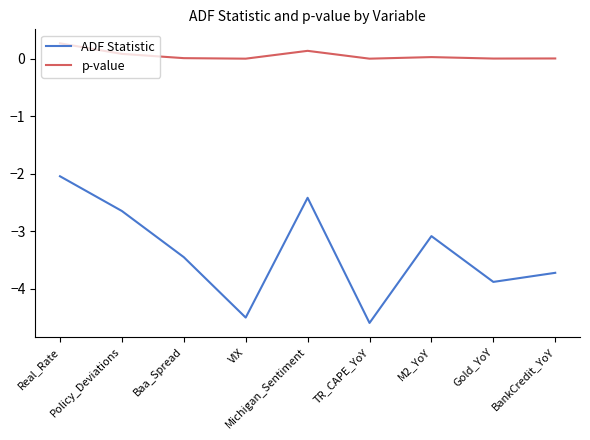

The ADF Statistic series shows -7.8 at VIX. True or false?

False